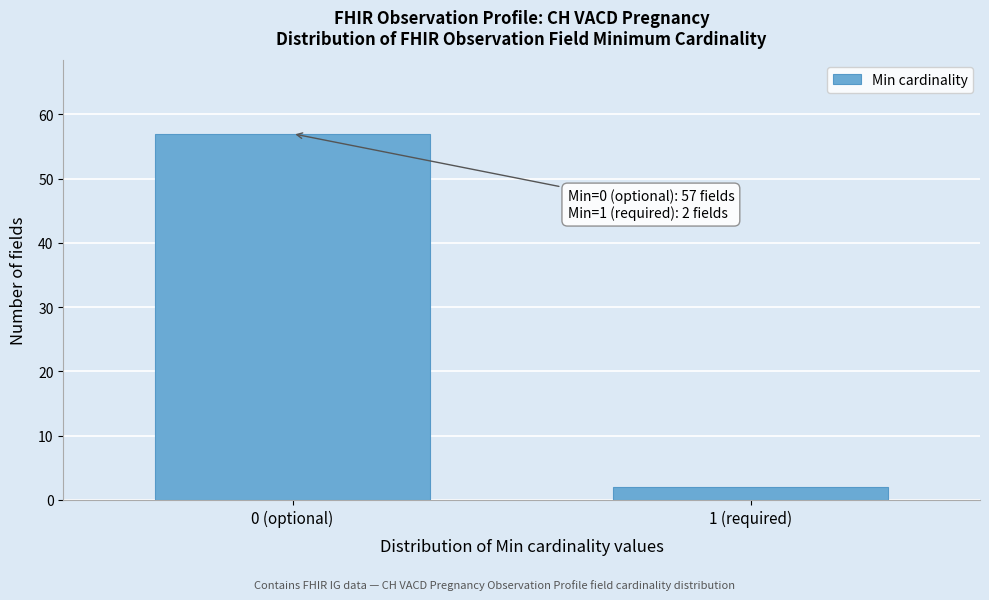

Reading right to left, transcribe all the data shown in this chart.

2	57